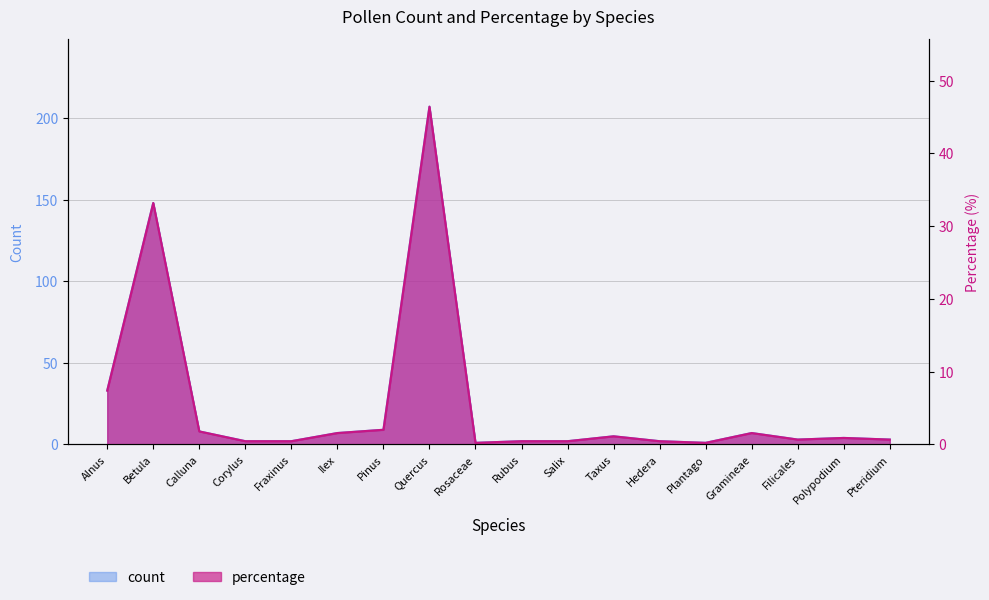

What is the difference between the percentage values at Salix and Quercus?

46.0